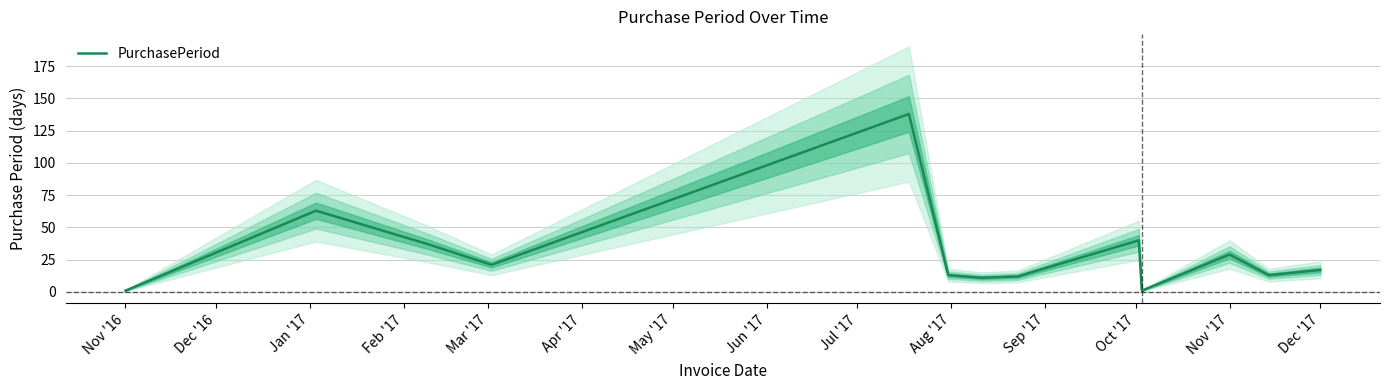

The PurchasePeriod series shows 29 at Nov '17. True or false?

True